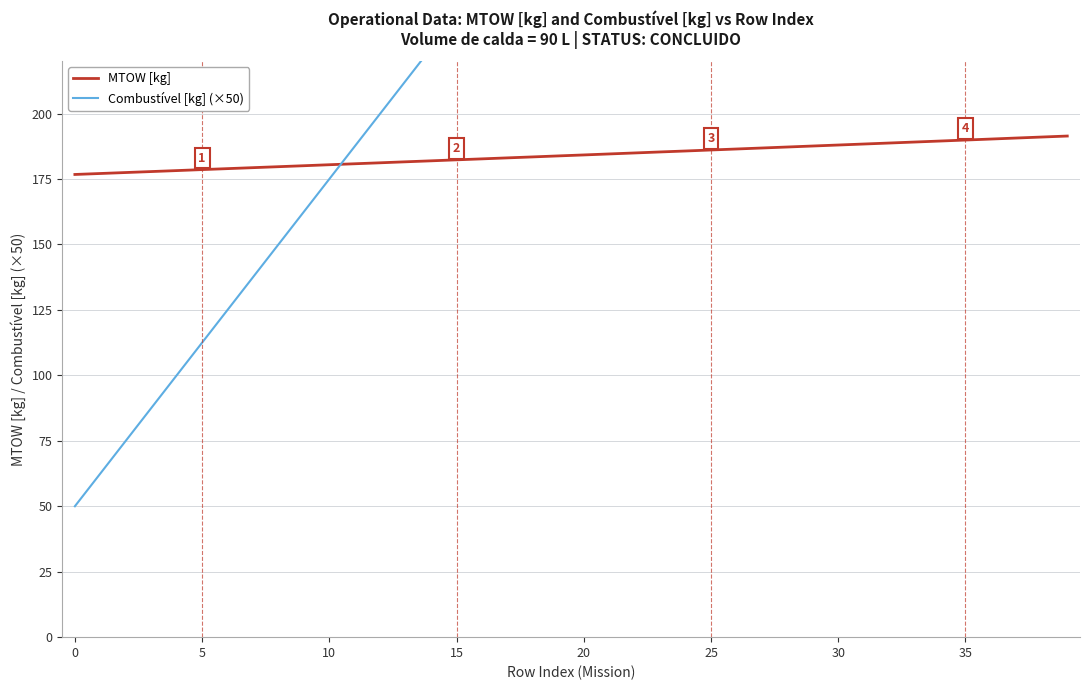

Which has a higher value, 19 or 21?

21